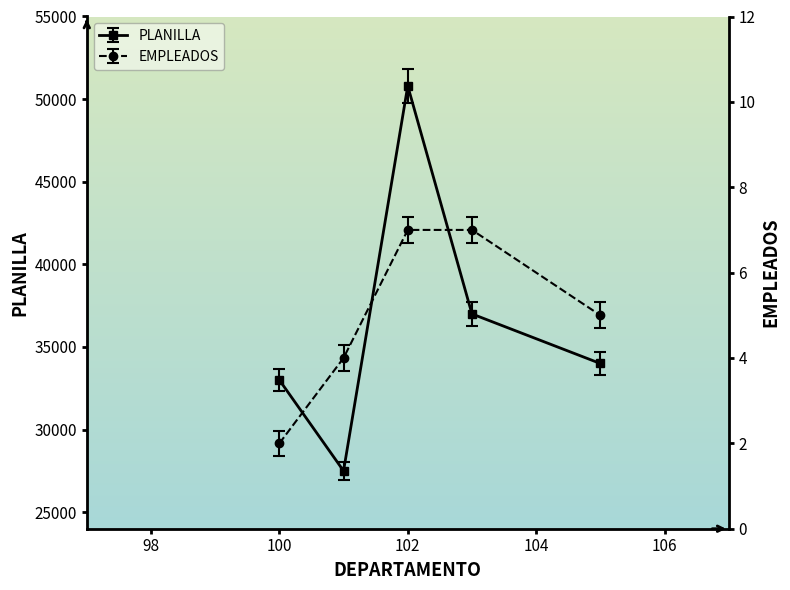

At which category does PLANILLA reach its first local peak?

102